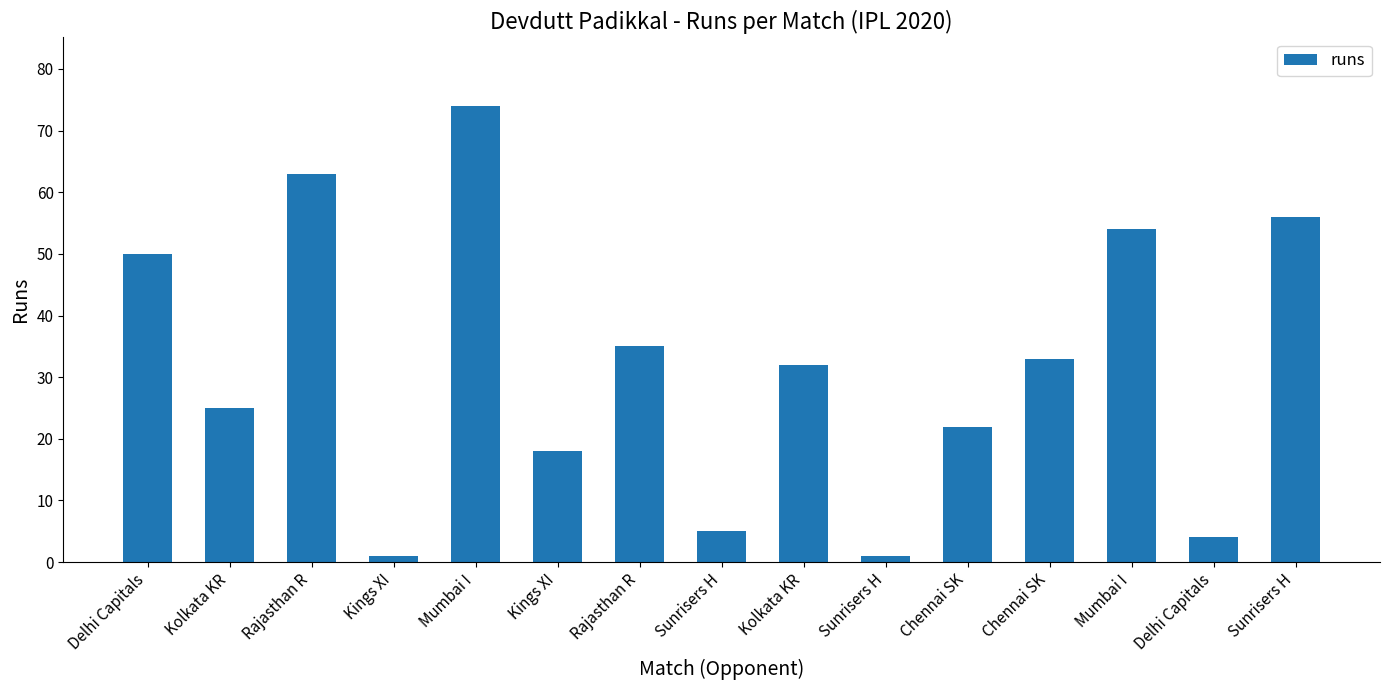

List the labels in order of value, largest first.

Mumbai I, Rajasthan R, Sunrisers H, Mumbai I, Delhi Capitals, Rajasthan R, Chennai SK, Kolkata KR, Kolkata KR, Chennai SK, Kings XI, Sunrisers H, Delhi Capitals, Kings XI, Sunrisers H